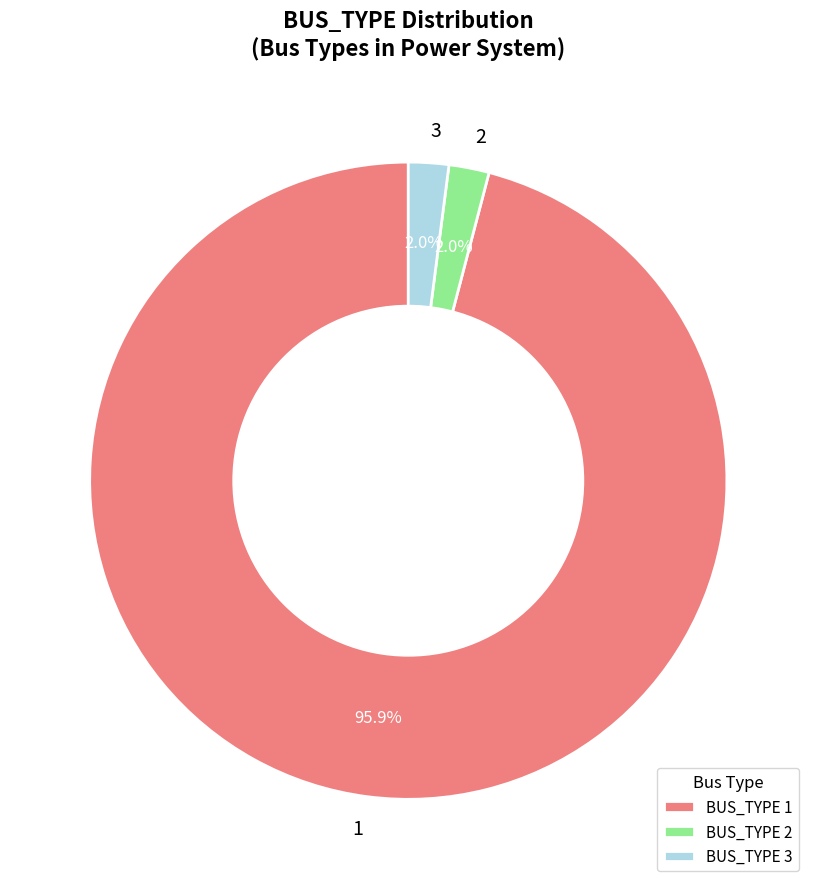

How much of the chart is everything except 2?

98.0%